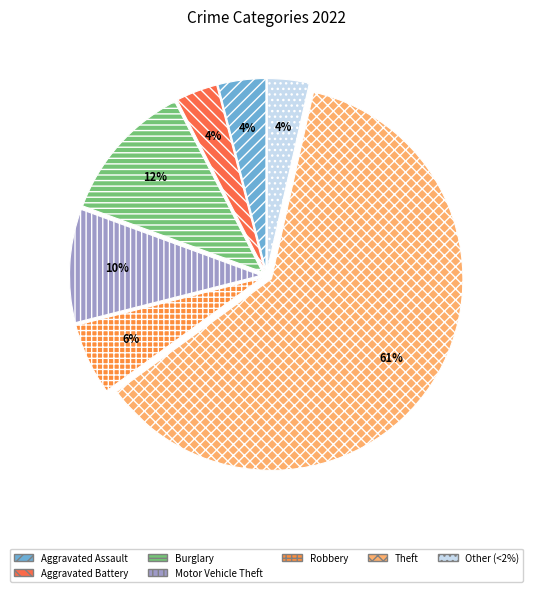

How many slices are in this pie chart?

7